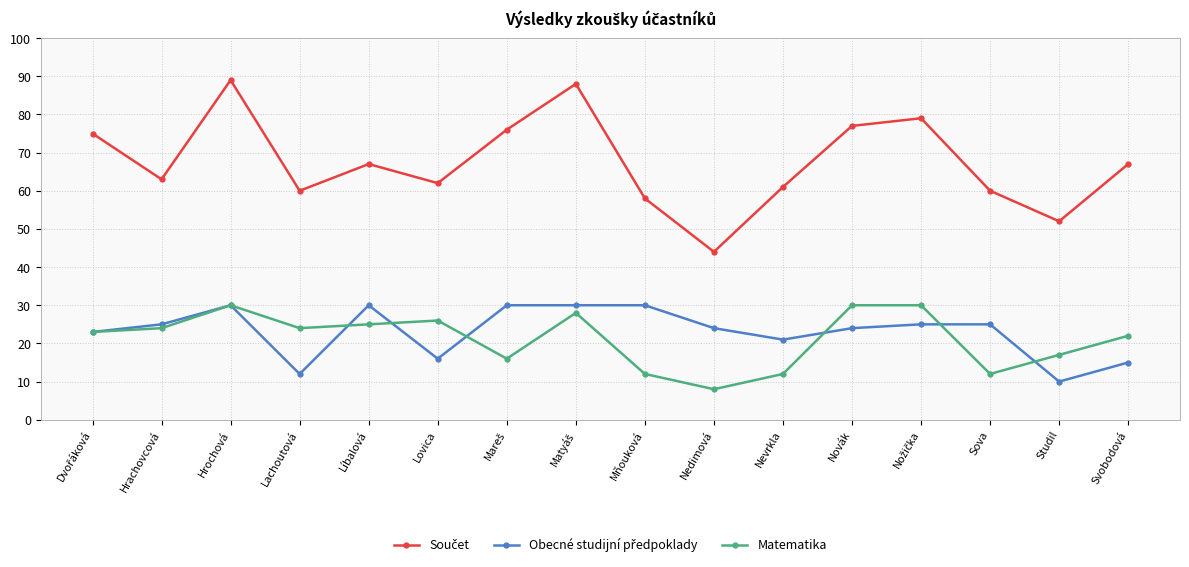

Between Lovica and Nevrkla, which series saw the biggest shift?

Matematika